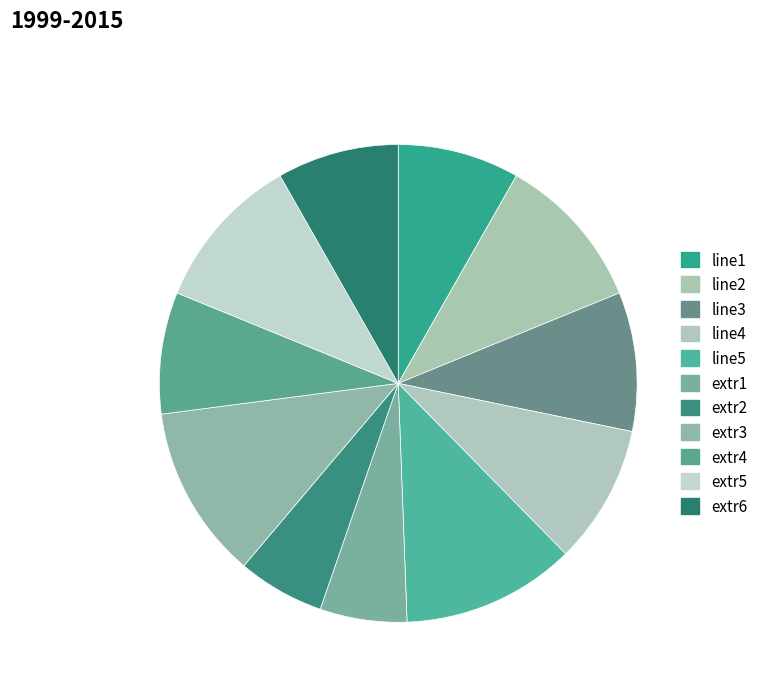

Rank the categories by value from lowest to highest.

extr1, extr2, line1, extr4, extr6, line3, line4, line2, extr5, line5, extr3